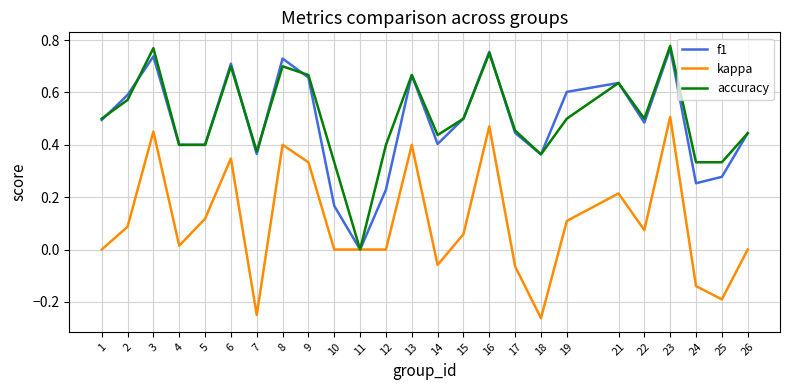

Rank the series by their maximum value, from lowest to highest.

kappa, f1, accuracy